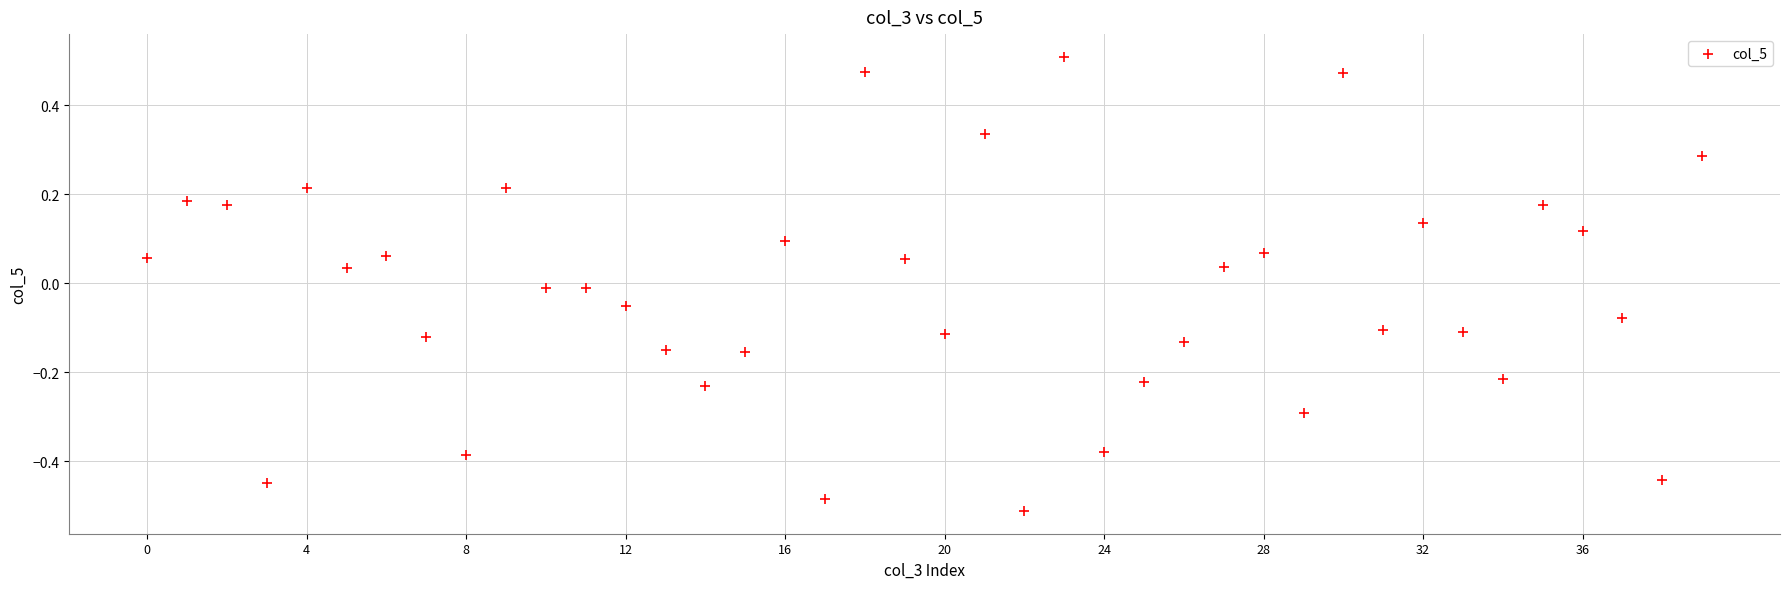

What is the range of Y values (max minus min)?

1.0